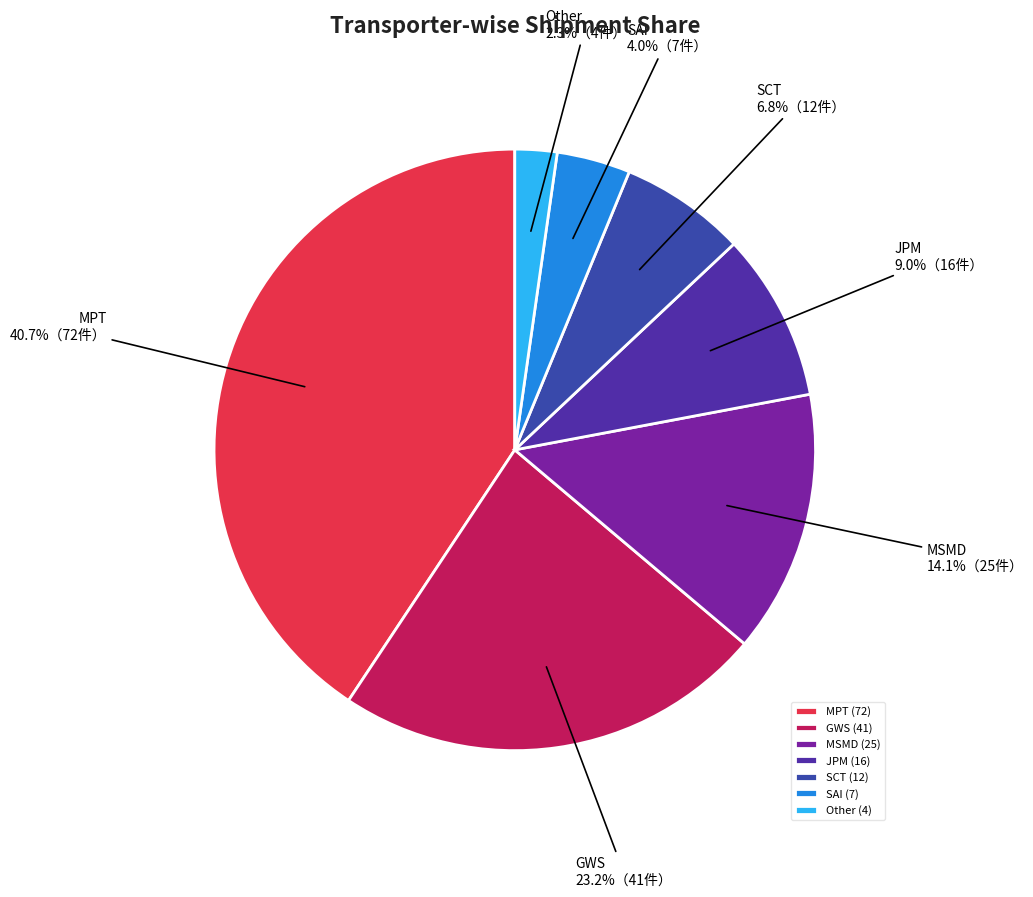

Rank the categories by value from highest to lowest.

MPT, GWS, MSMD, JPM, SCT, SAI, Other